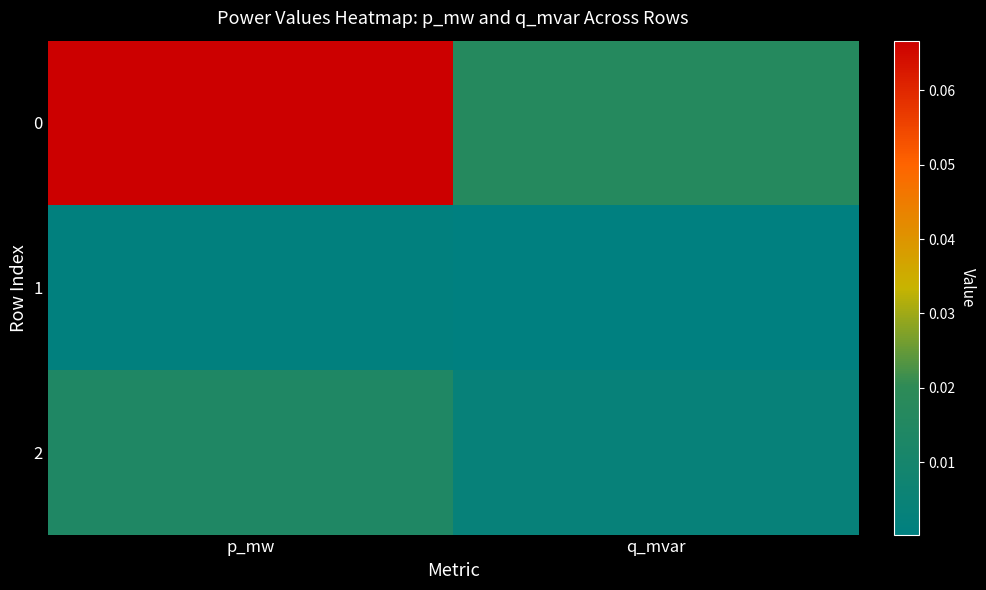

At q_mvar, list the series in order from smallest to largest.

1, 2, 0